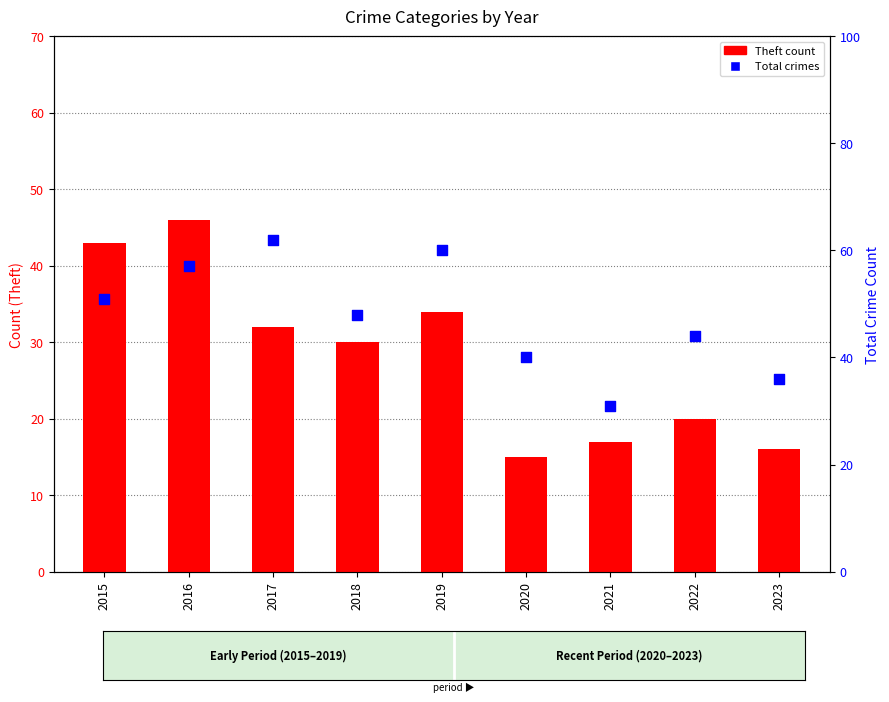

Which series has the largest total across all categories?

Total